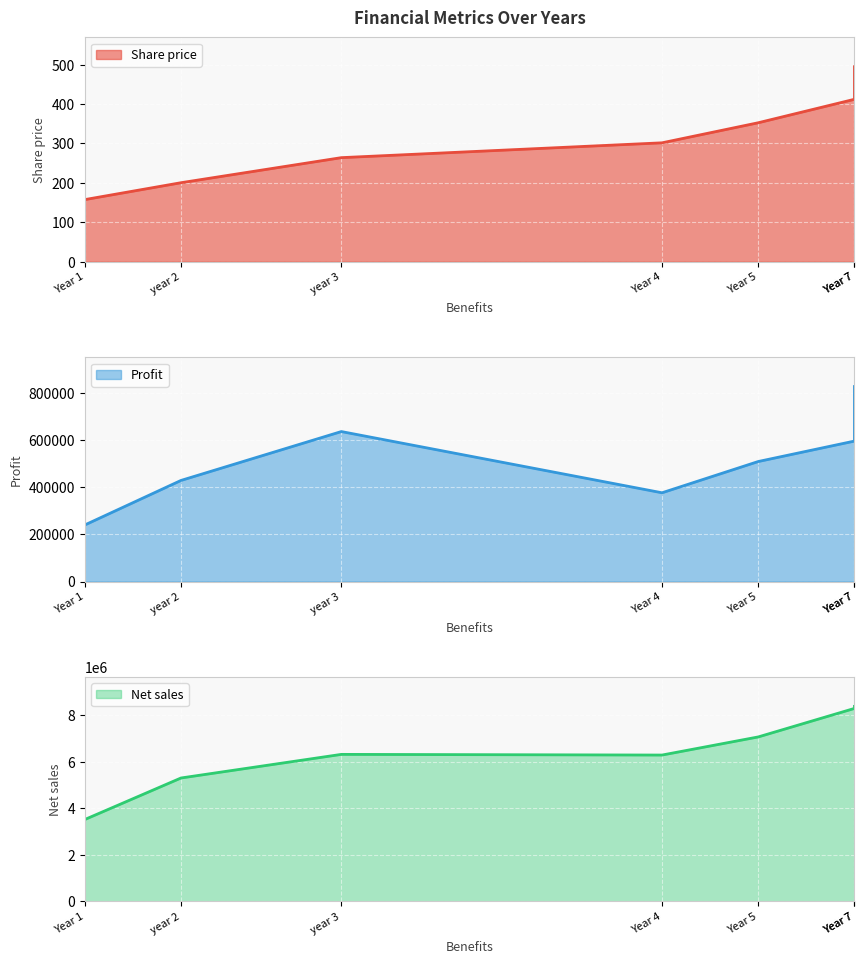

True or false: Net sales has a value of 6318255.0 at year 3.

True